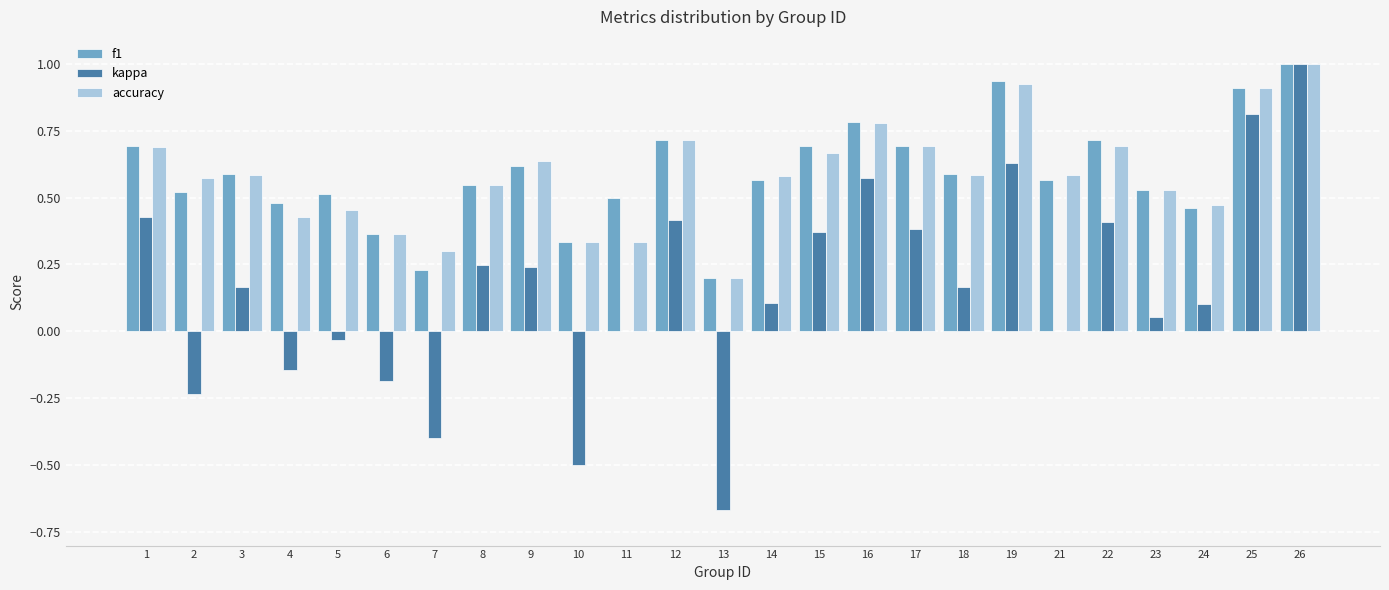

The value of f1 at 23 is 0.9. True or false?

False